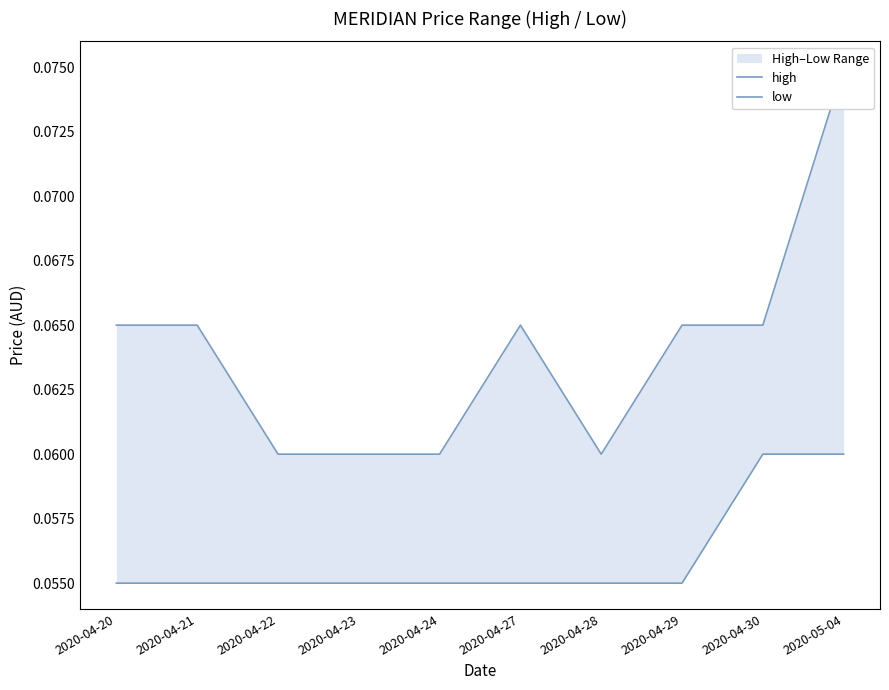

Does the chart display data point markers on the line(s)?

No